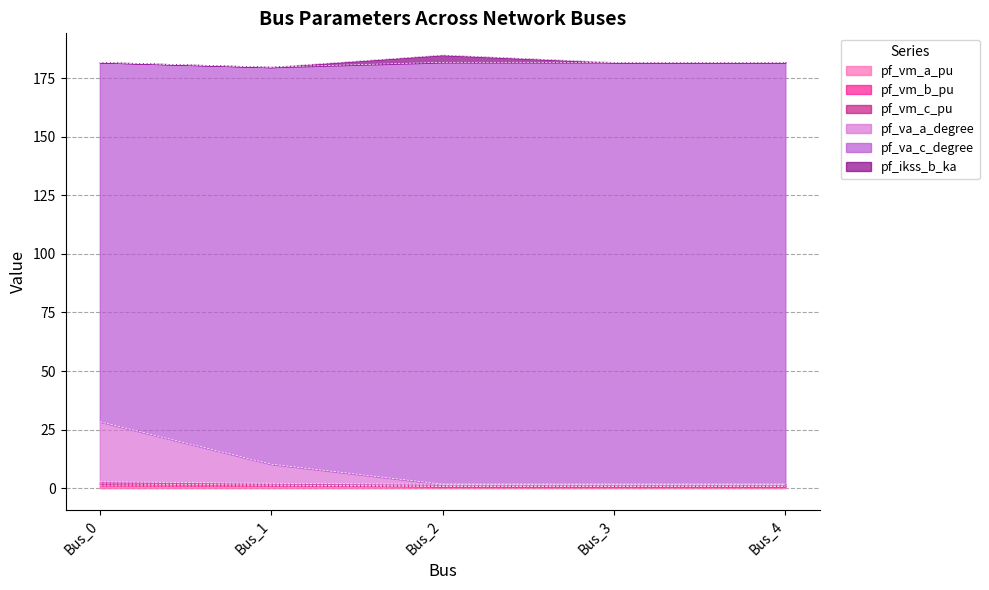

What is the minimum value shown in the chart?

0.9